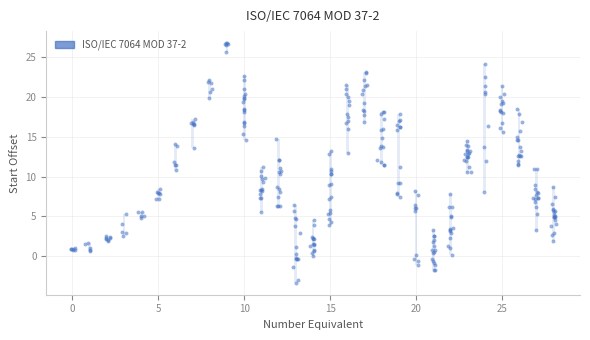

What is the range of X values (max minus min)?

28.2